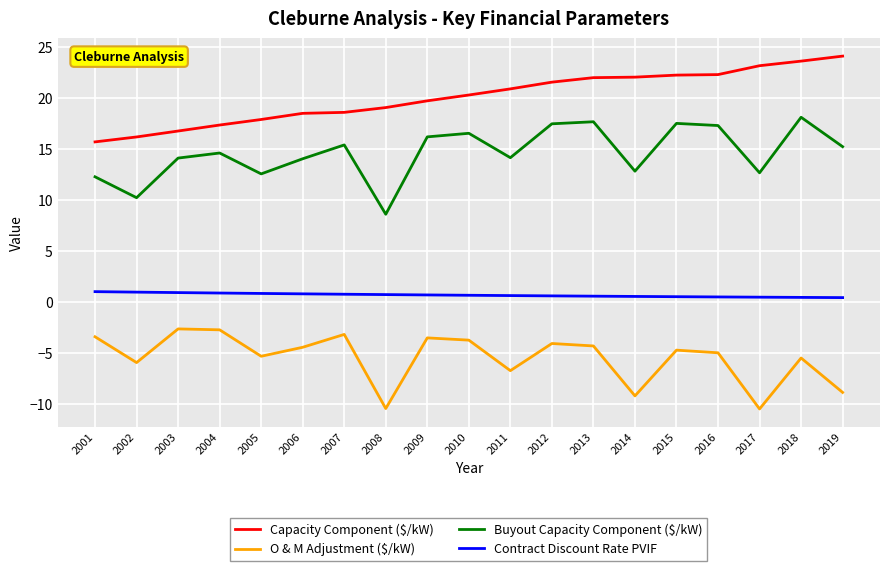

How many distinct data groups are displayed?

4